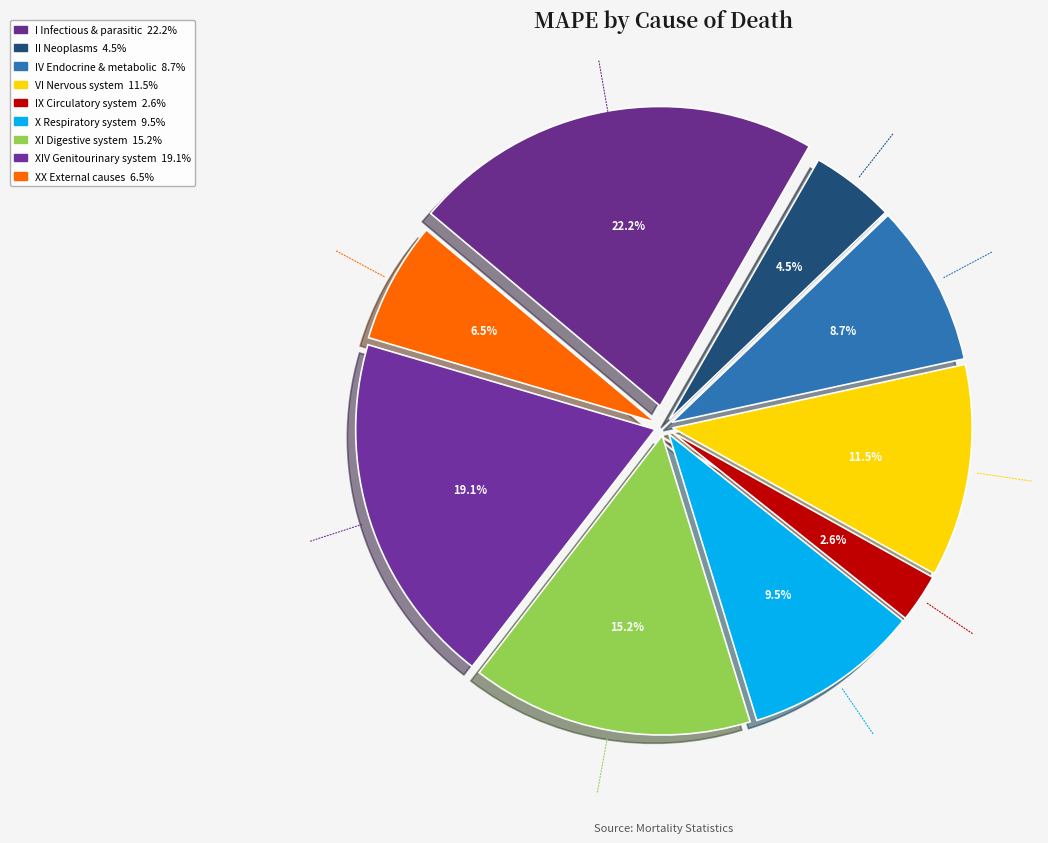

How many slices are in this pie chart?

9